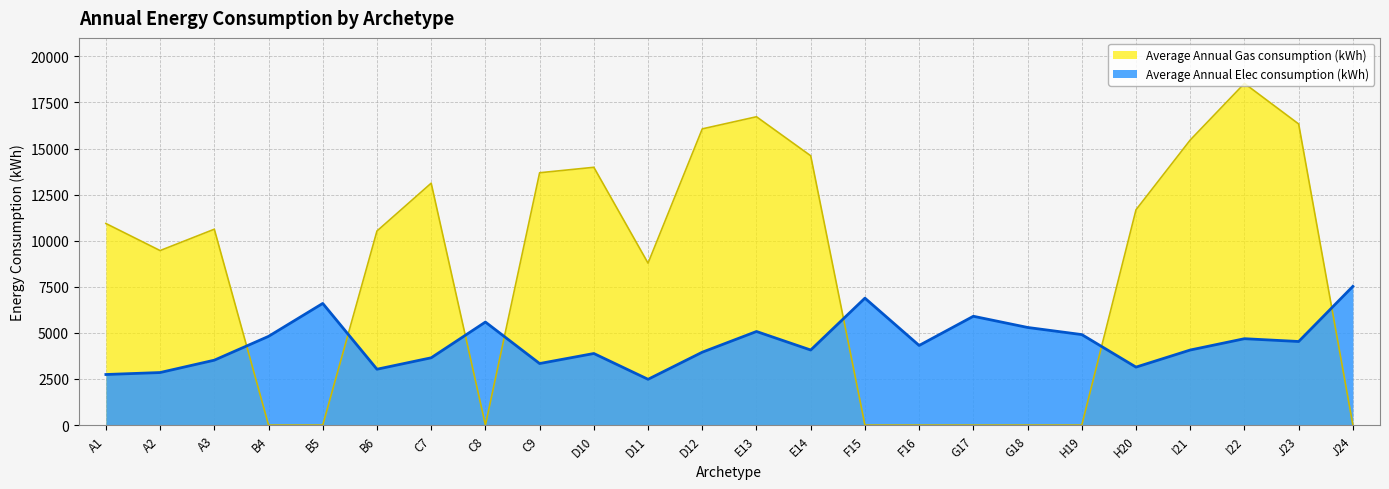

Is the value of Average Annual Elec consumption (kWh) at C8 greater than the value of Average Annual Gas consumption (kWh) at J24?

Yes